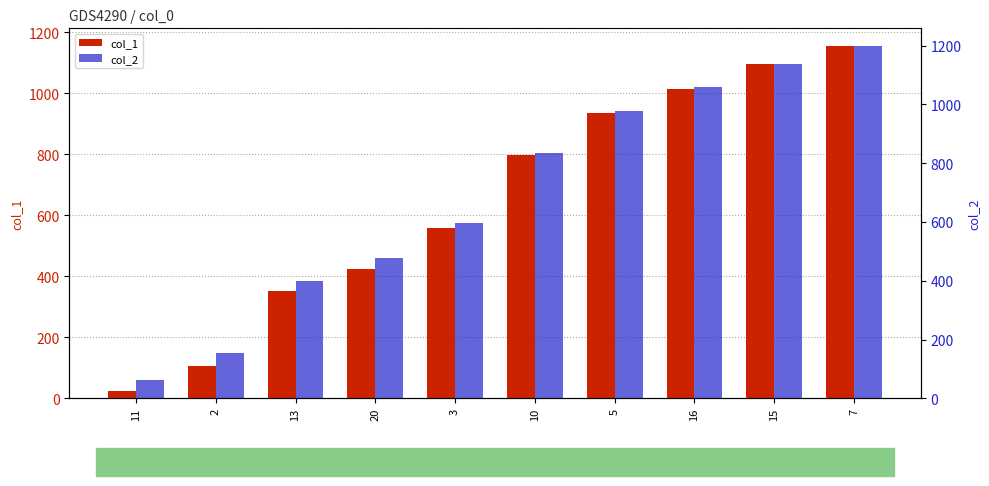

What is the label of the 9th bar from the left?

15